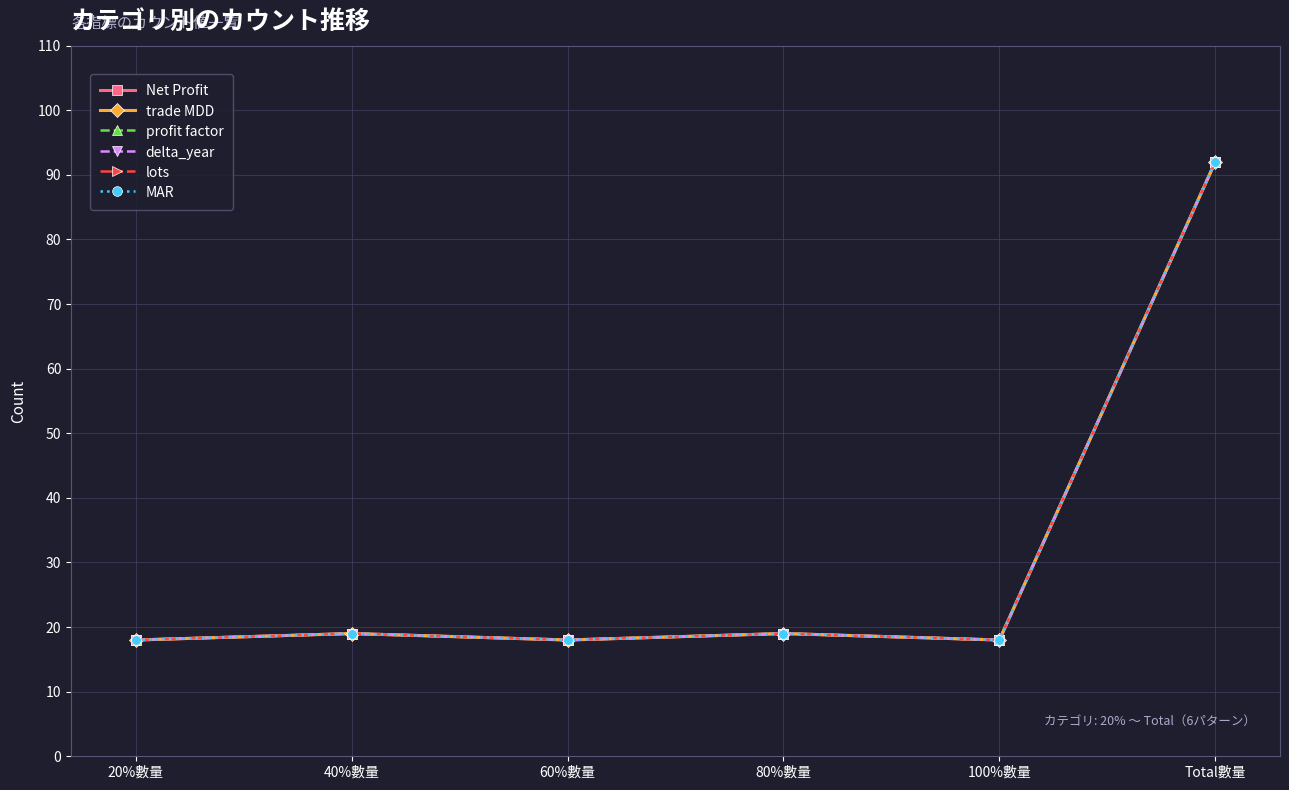

What is the value of the delta_year point at the 4th from the left?

19